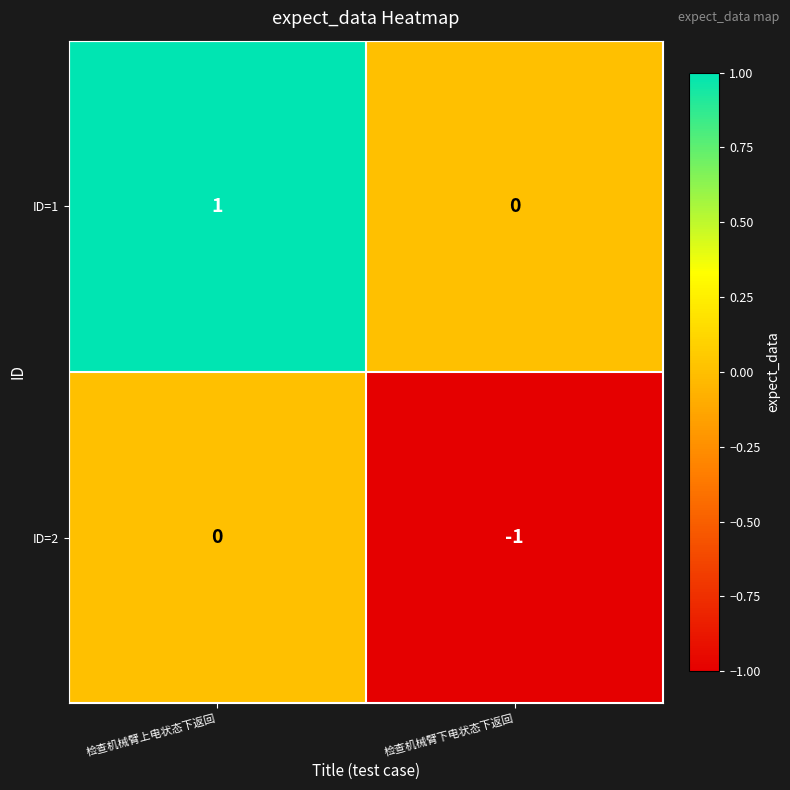

Reading left to right, transcribe all the data shown in this chart.

ID=1: 1	0
ID=2: 0	-1